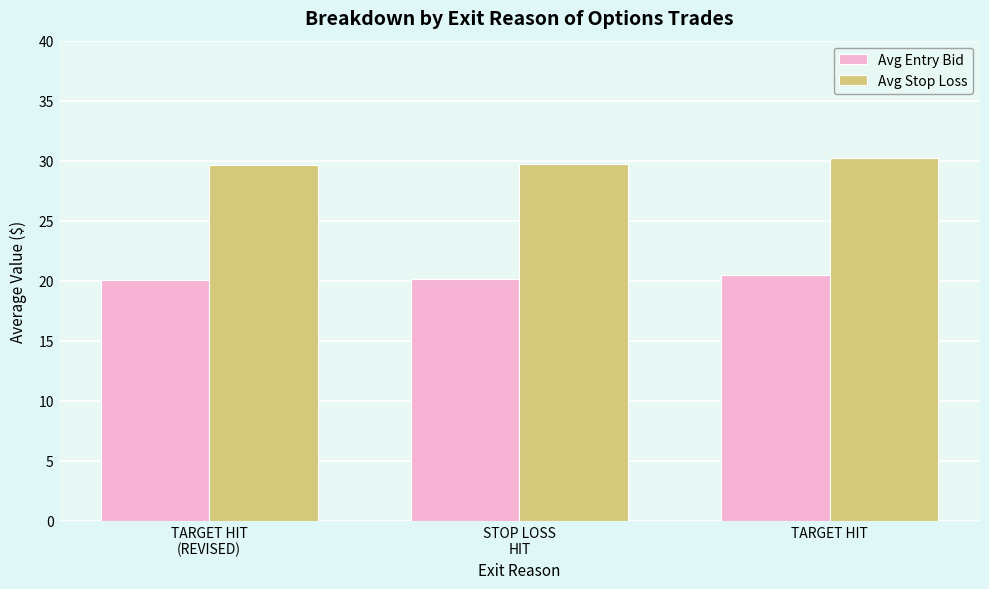

Is it true that Avg Entry Bid equals 6.5 at TARGET HIT?

False